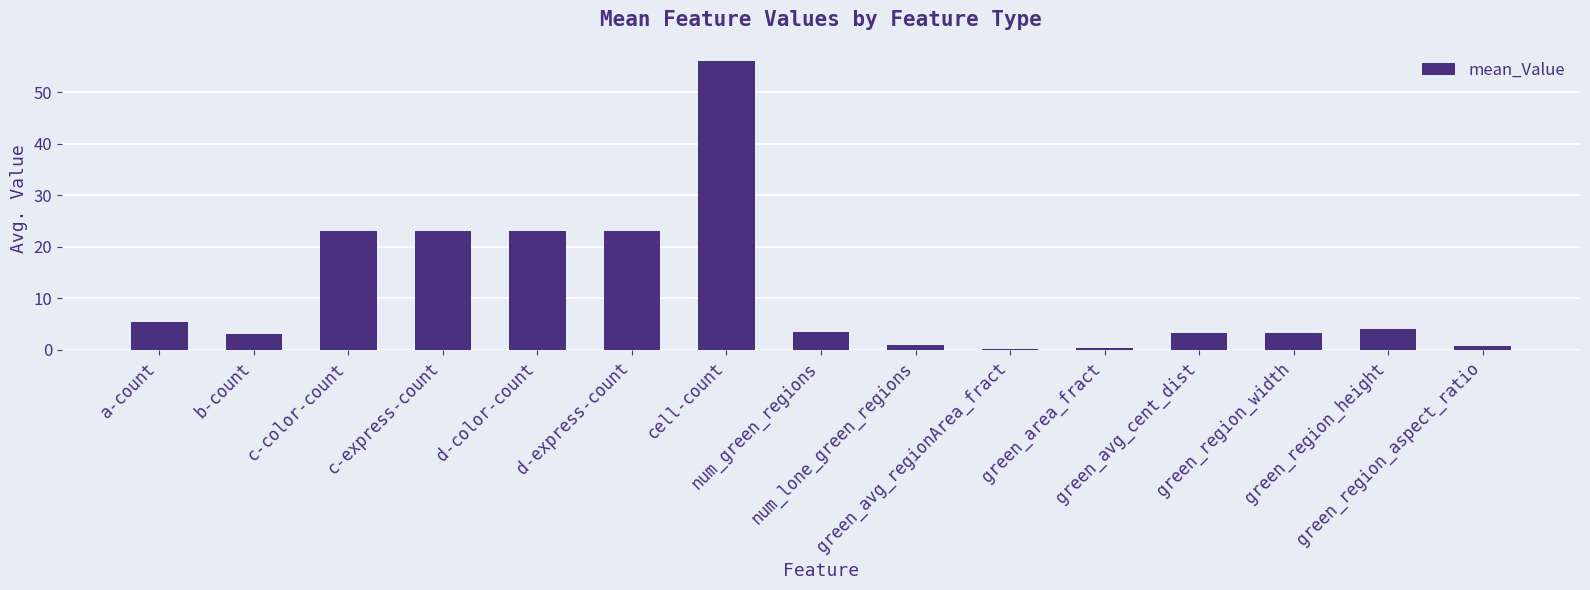

How many distinct data groups are displayed?

1